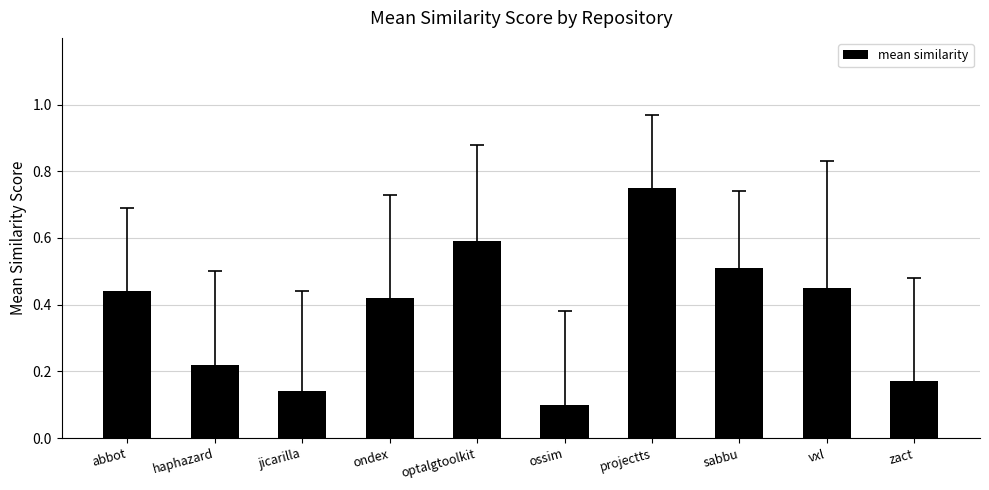

The value at ossim is 0.2. True or false?

False